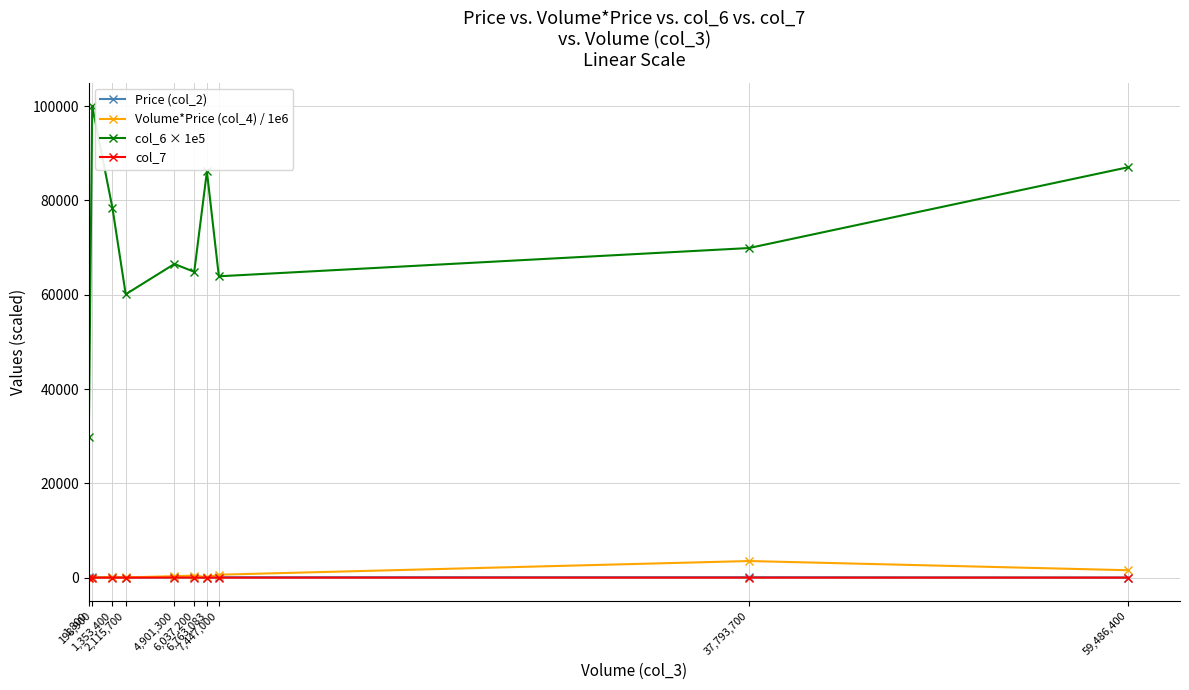

Which series changed the most between 1,800 and 4,901,300?

col_6 × 1e5